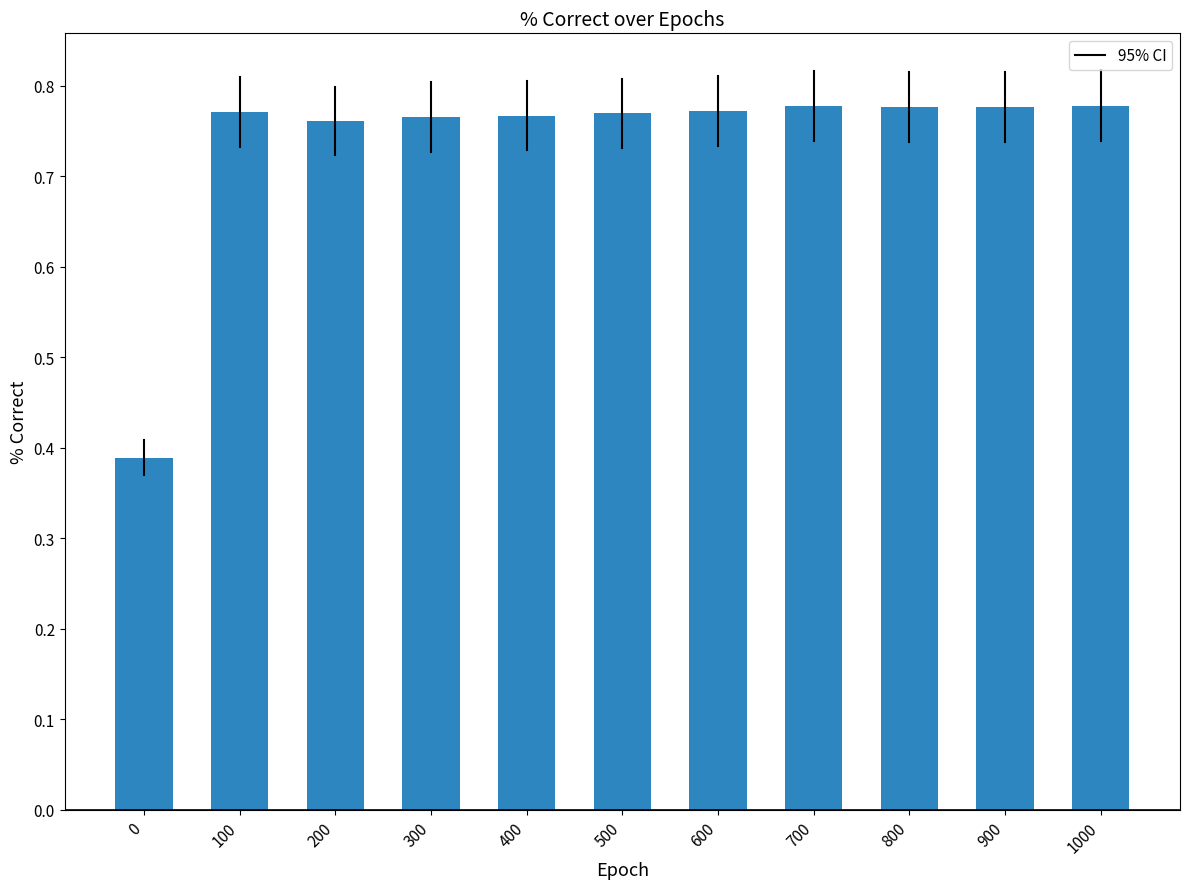

What is the change in value from 0 to 200?

+0.4